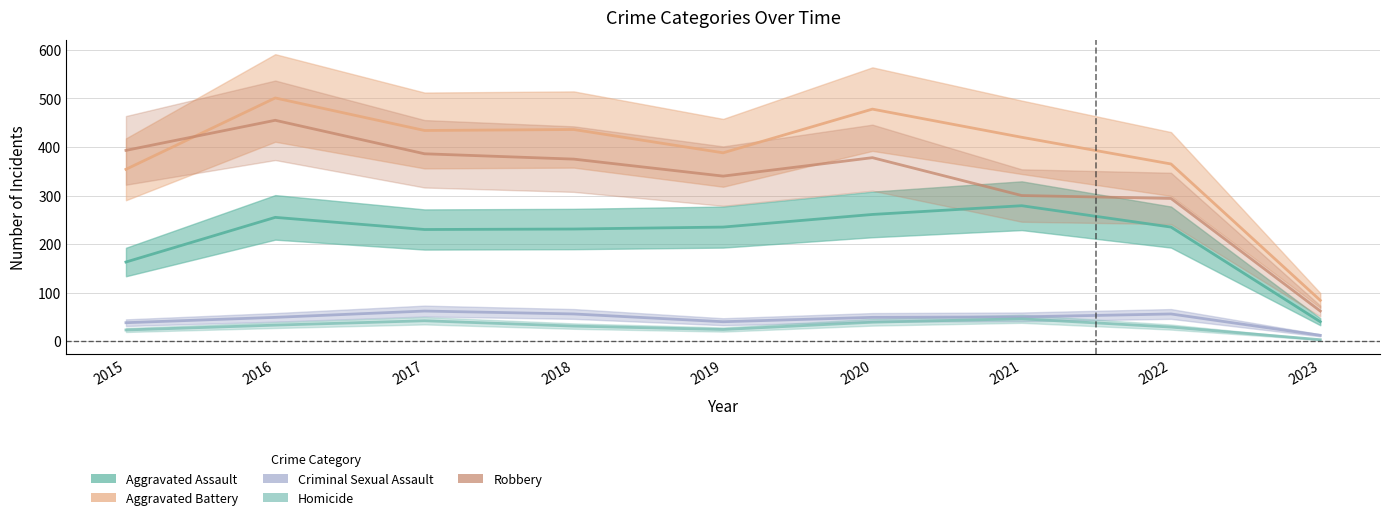

The Criminal Sexual Assault series shows 38 at 2015. True or false?

True